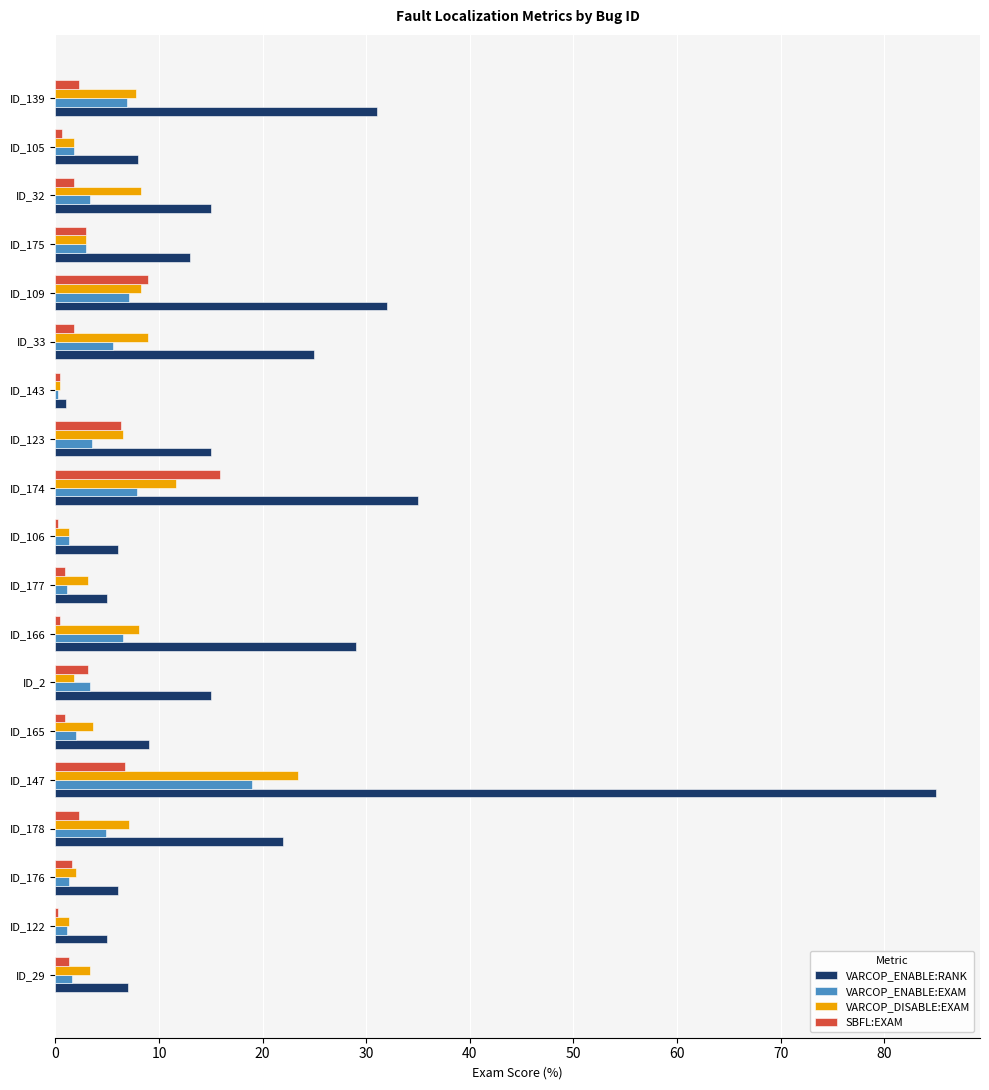

What is the sum of all SBFL:EXAM values?

58.6